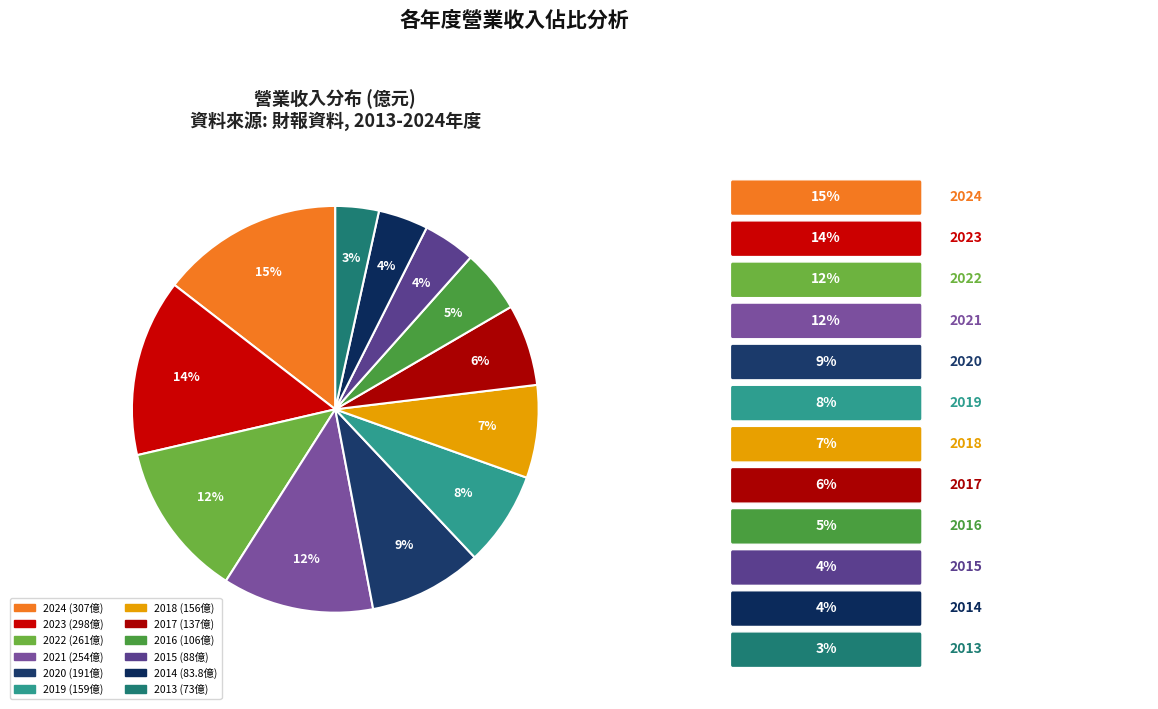

Count the number of slices in the pie.

12